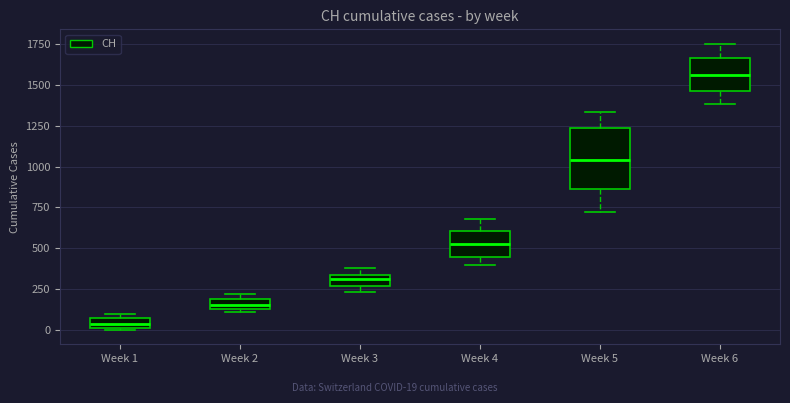

Comparing the boxes themselves (not the whiskers), which one is the tallest?

Week 5